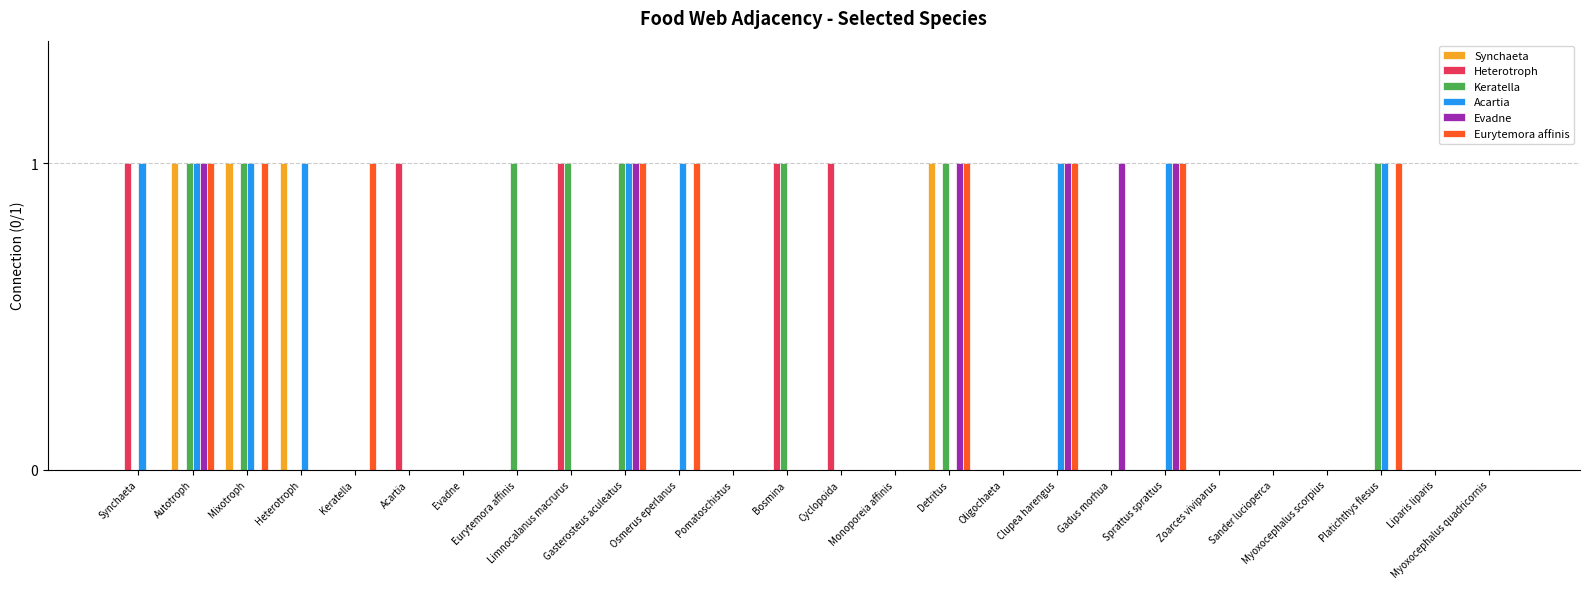

How many data points does each series have?

26